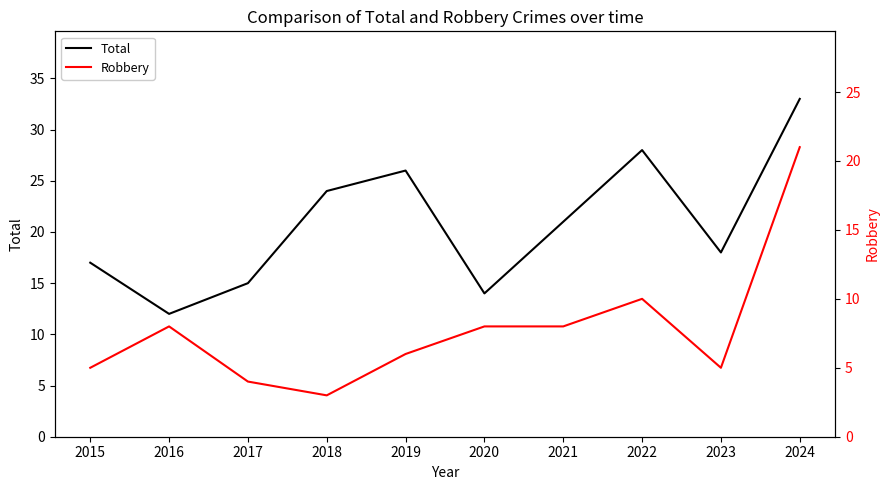

At which category does Robbery reach its first local peak?

2016